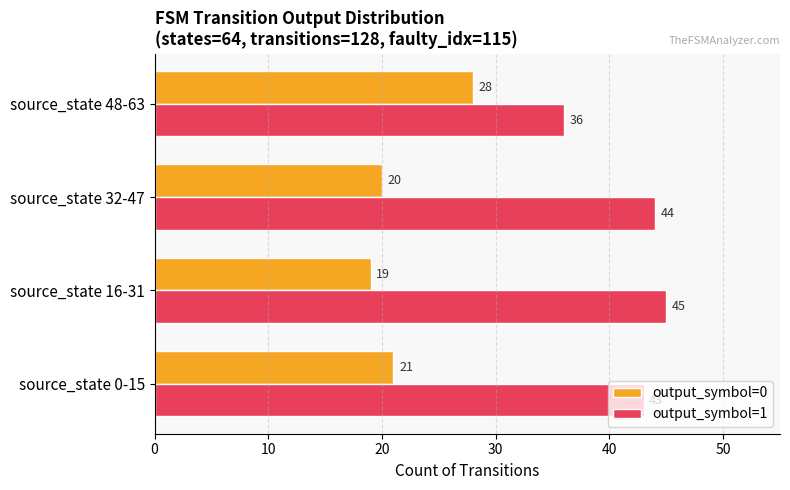

What is the difference between the maximum and minimum values in the output_symbol=1 series?

9